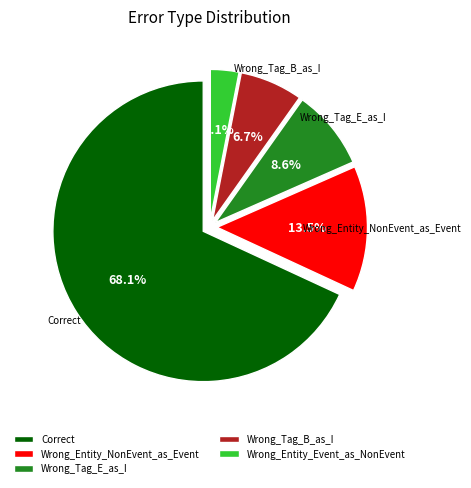

Approximately how many times larger is the value at Wrong_Entity_Event_as_NonEvent compared to Wrong_Tag_B_as_I?

0.5